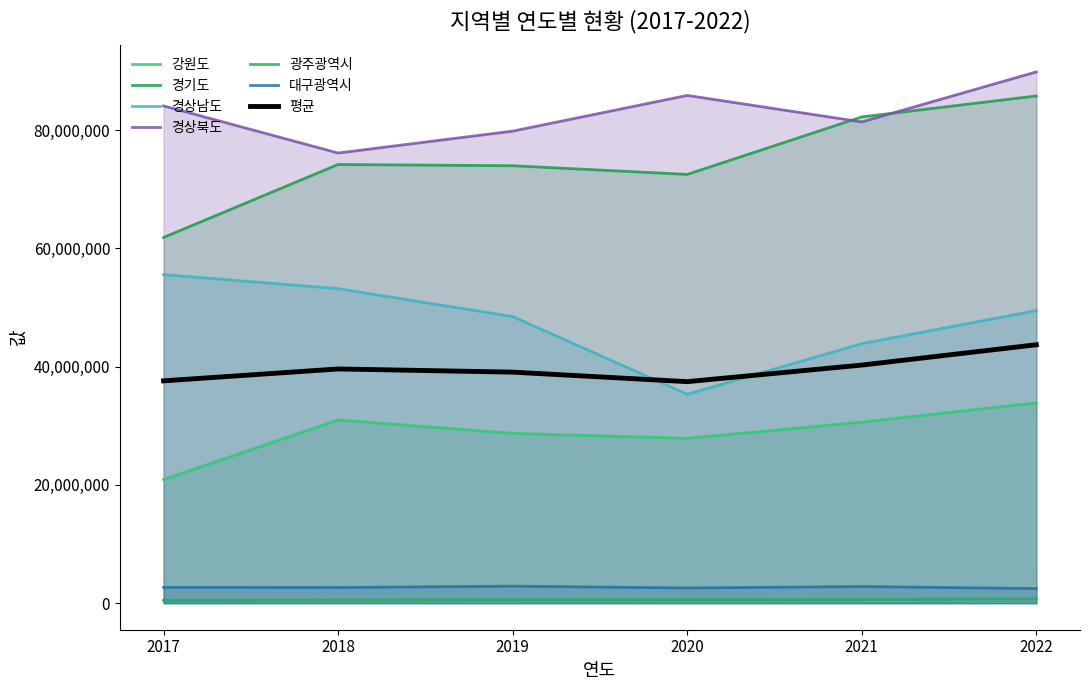

Is it true that 강원도 equals 28715887.7 at 2019?

True